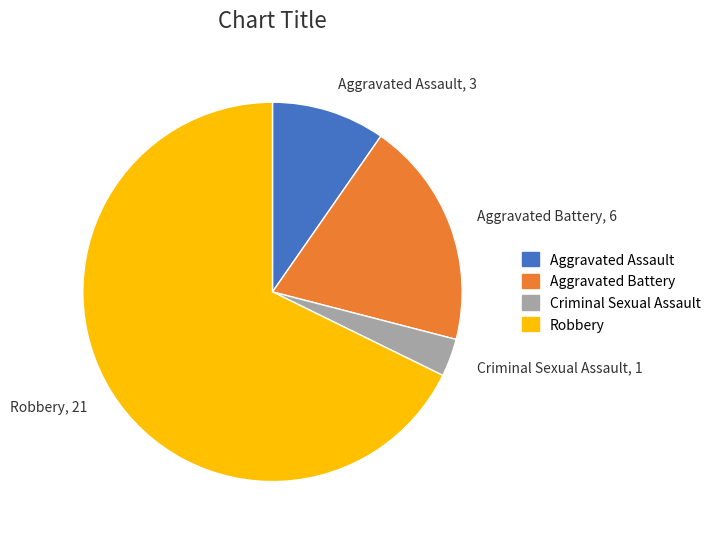

The Criminal Sexual Assault slice represents 3% of the pie. True or false?

True